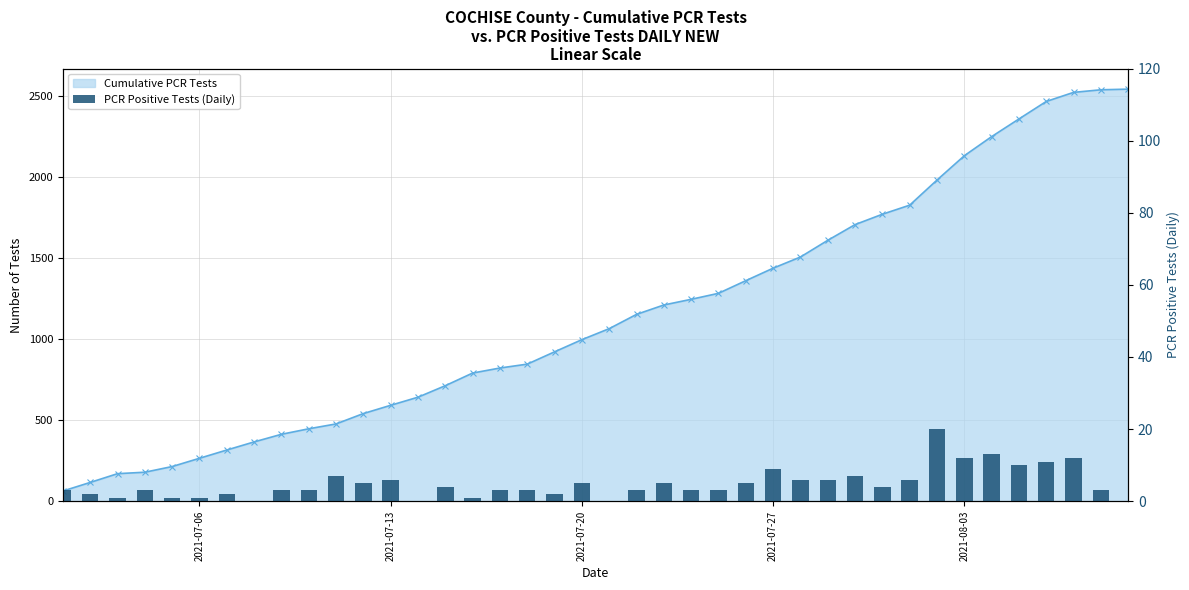

What are all the series names shown in the legend?

Cumulative PCR Tests, PCR Positive Tests (Daily)